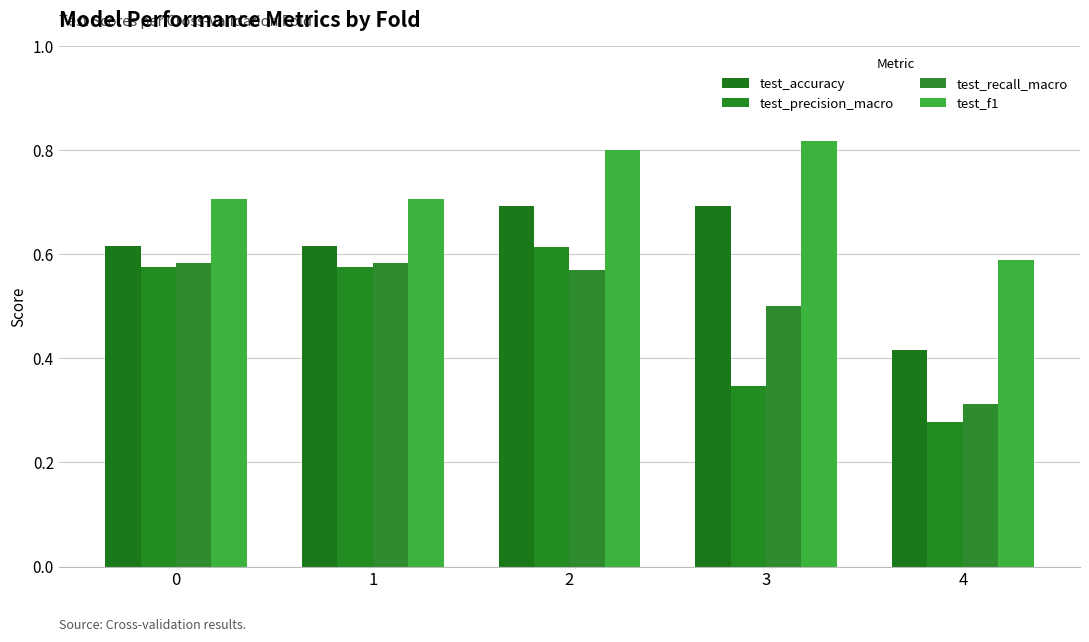

Which series has the largest total across all categories?

test_f1